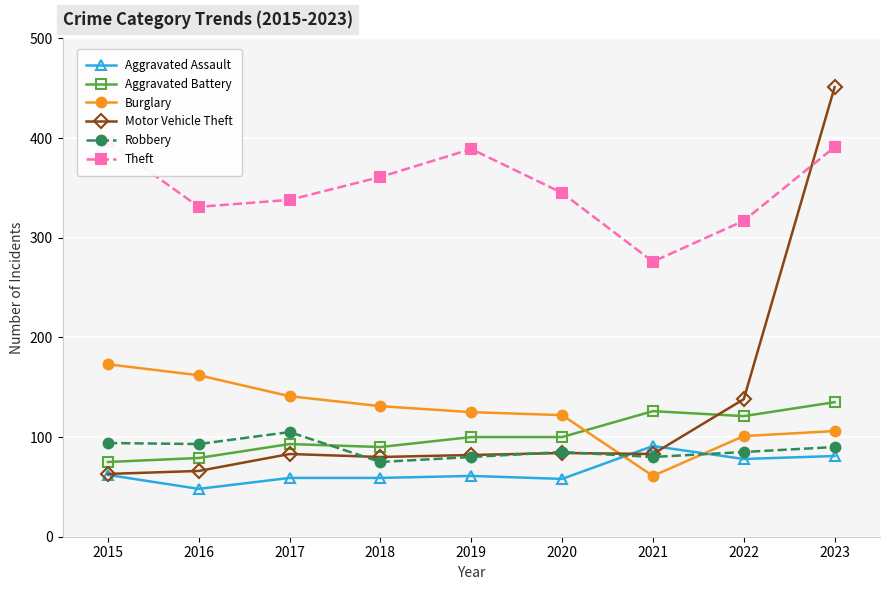

How many data points in Theft are less than 345?

4